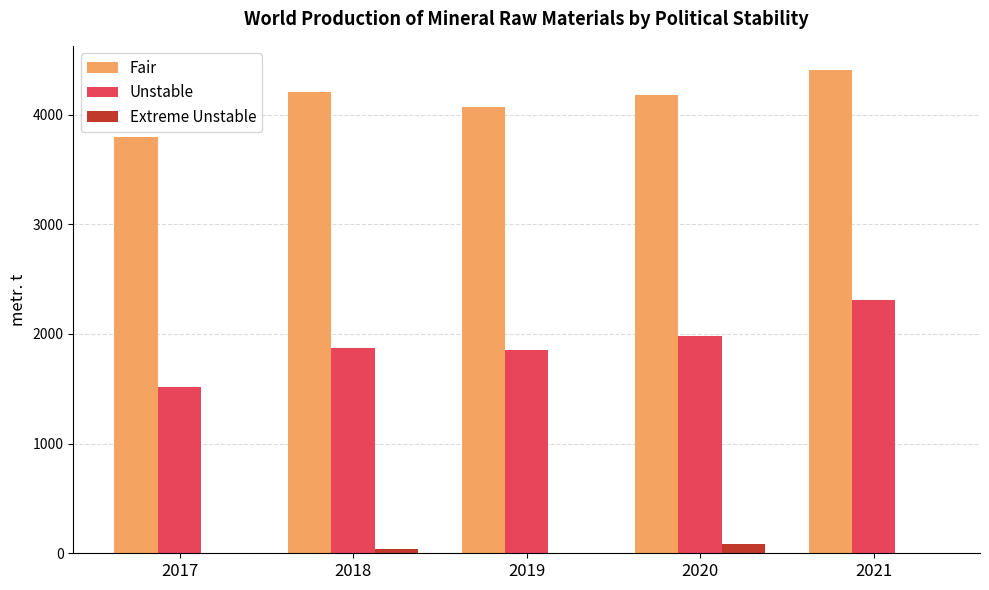

What is the average value of the Extreme Unstable series?

24